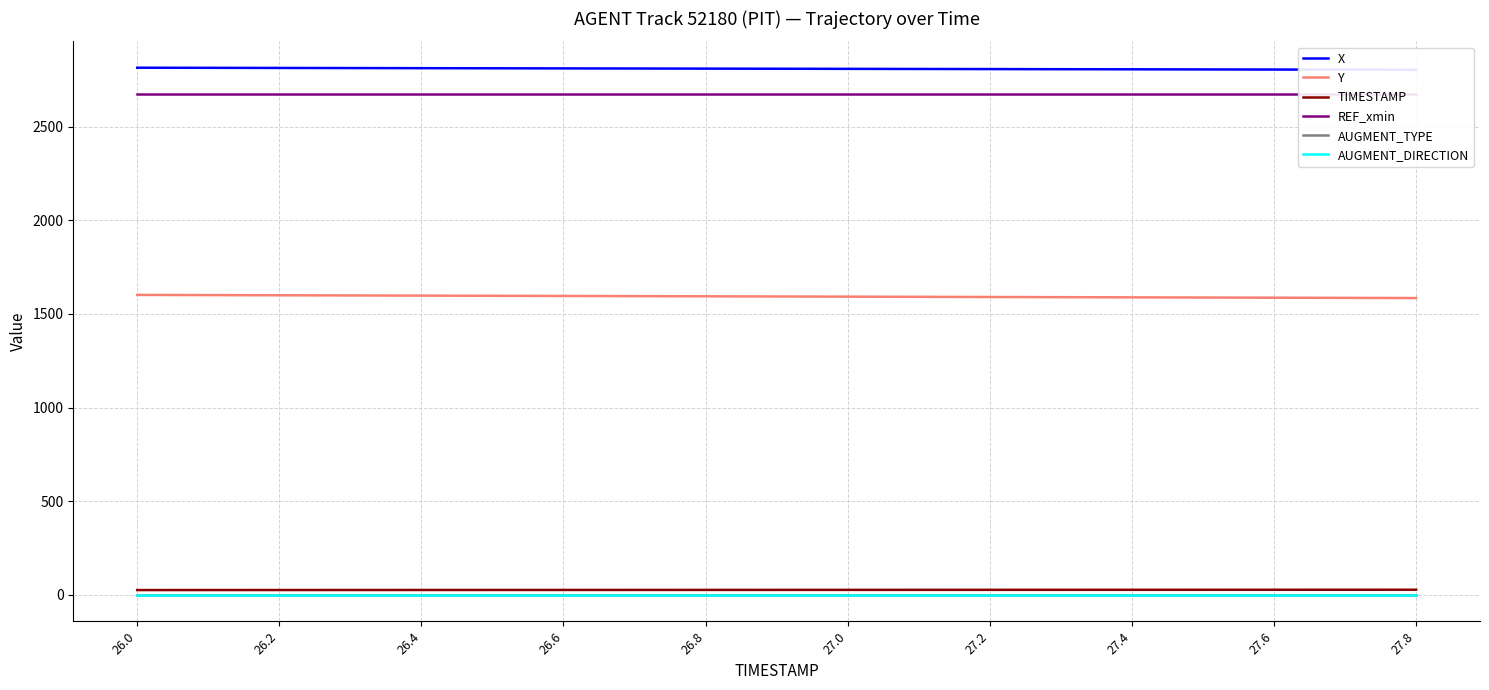

What is the spread (max minus min) of values at 27.4?

2810.2